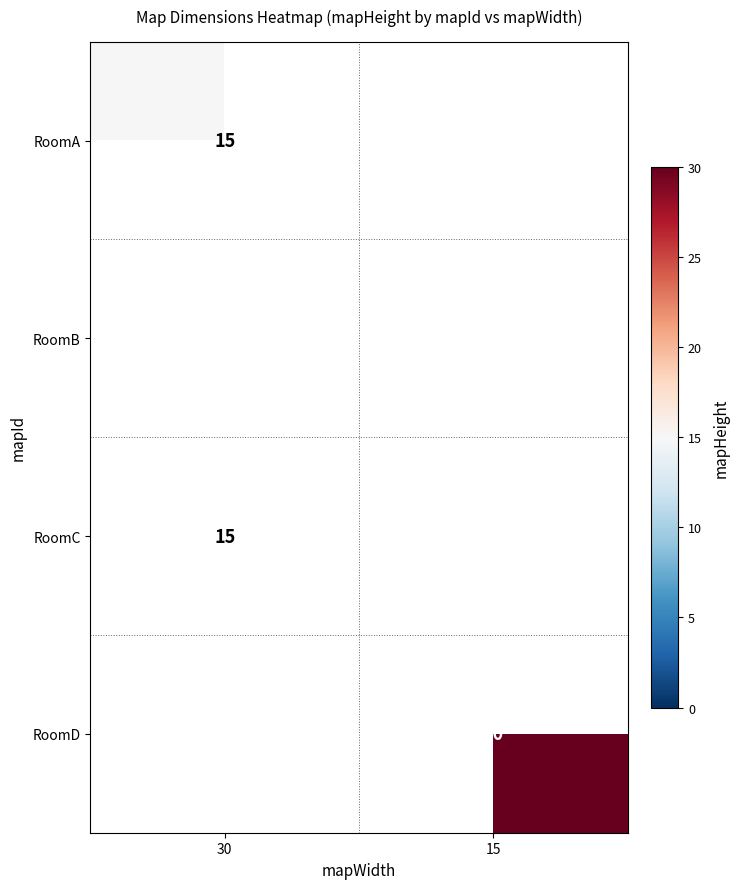

Is it true that RoomC equals 27 at 30?

False